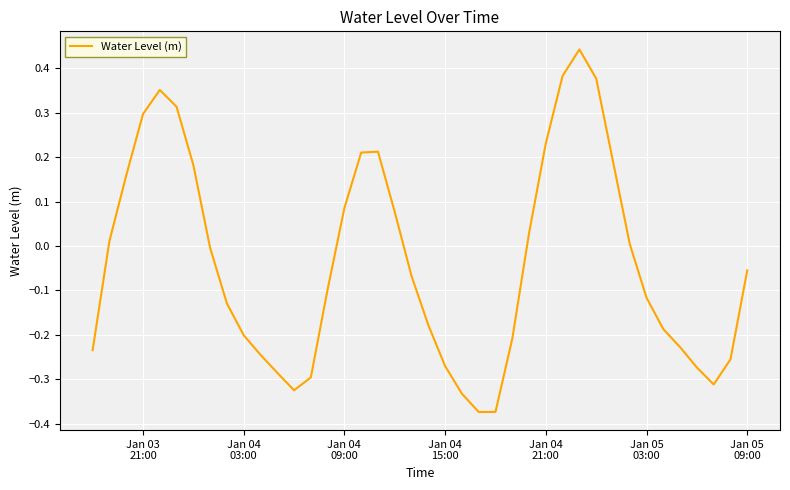

What is the difference between the maximum and minimum values?

0.8